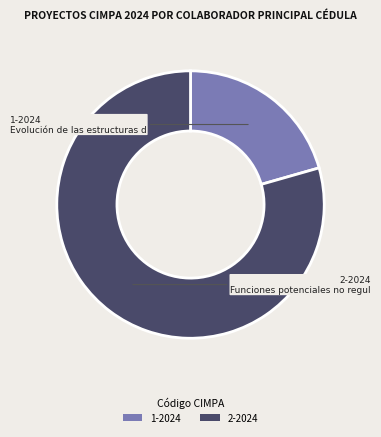

Count the number of slices in the pie.

2